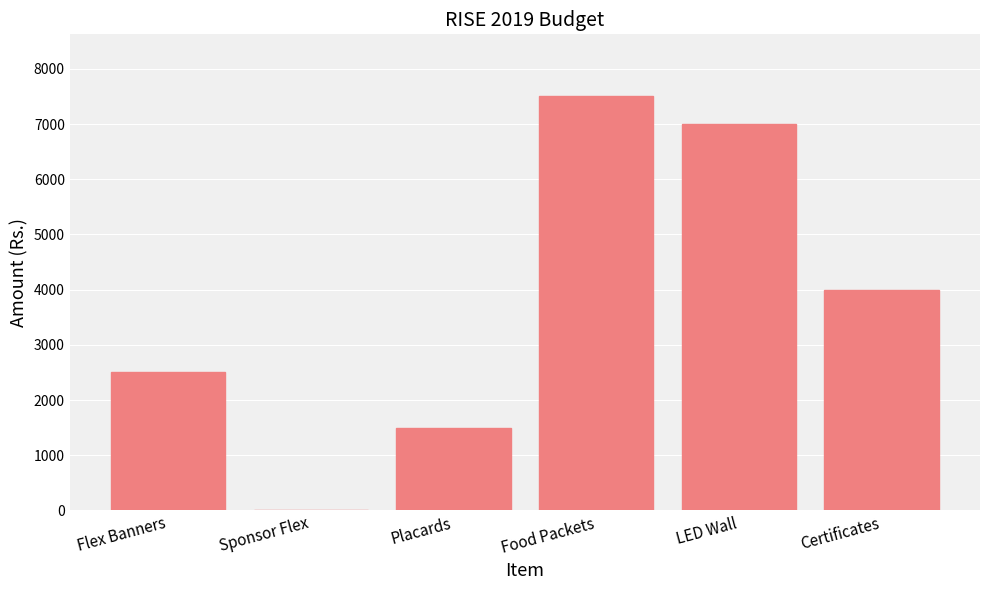

At which label is the value closest to 3750?

Certificates